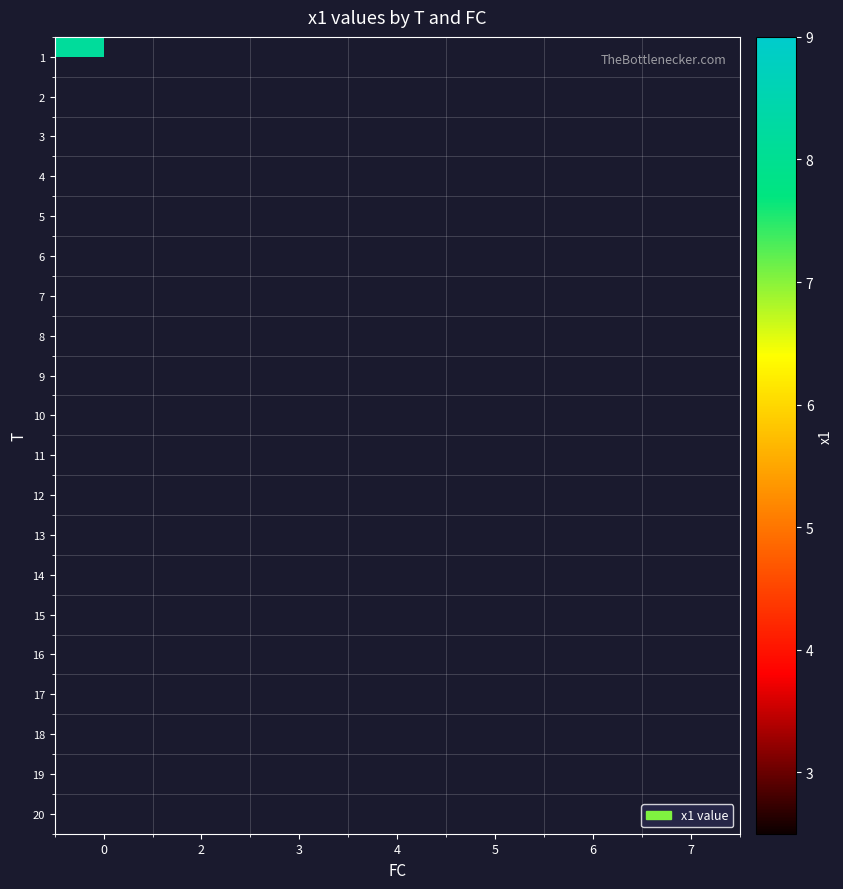

What is the greatest value displayed?

8.2